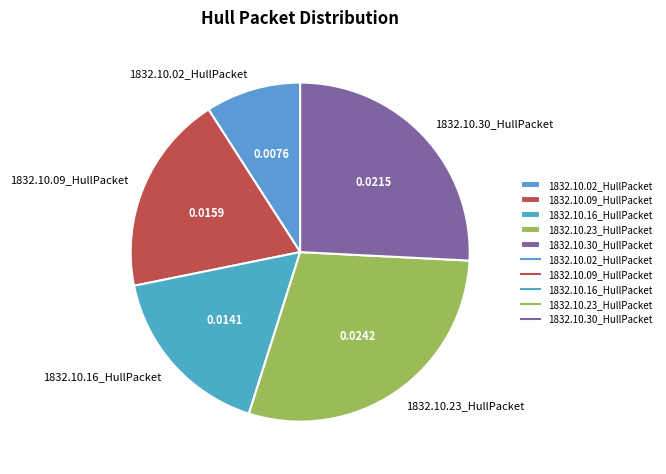

Do 1832.10.16_HullPacket and 1832.10.02_HullPacket together represent more than half of the pie?

No